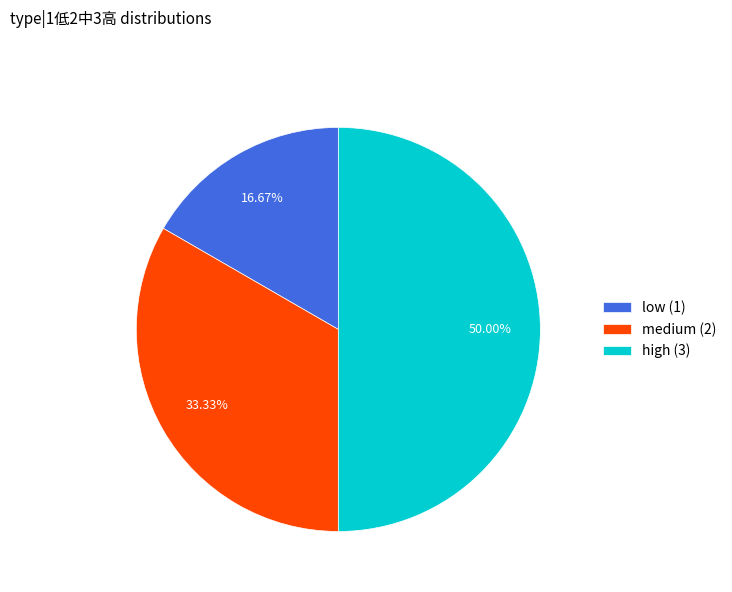

How many slices are in this pie chart?

3